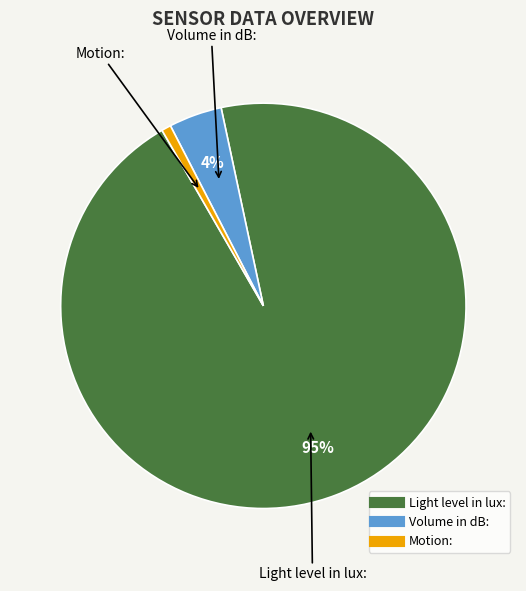

To the nearest percent, what is the combined percentage of Volume in dB: and Motion:?

5%